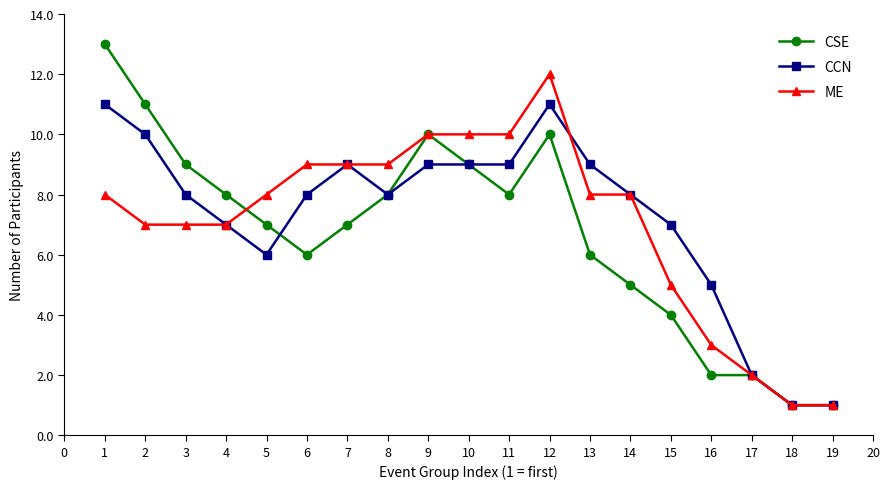

At 3, list the series in order from largest to smallest.

CSE, CCN, ME